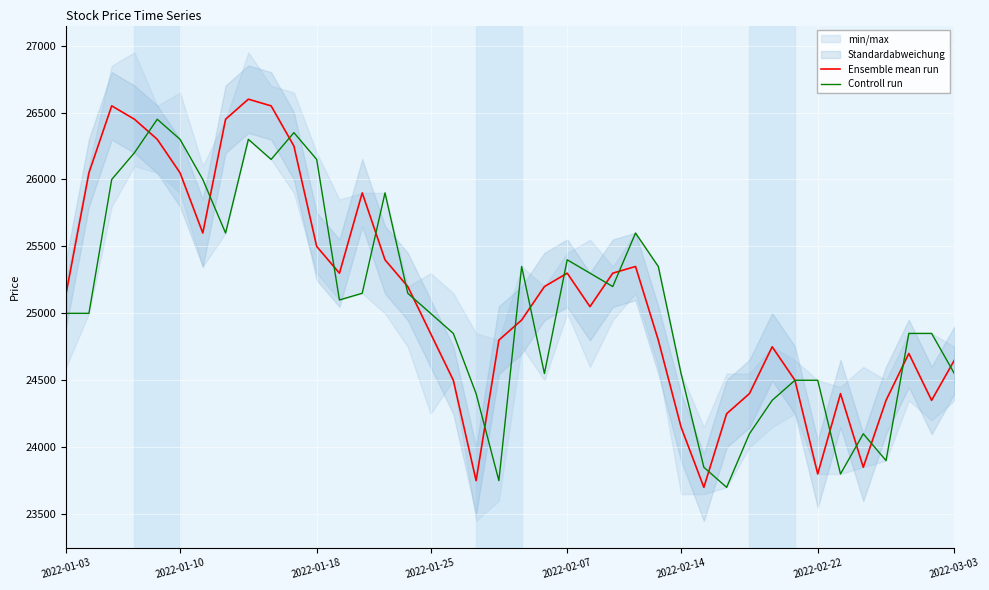

How many intersections are there between Ensemble mean run and Controll run?

19